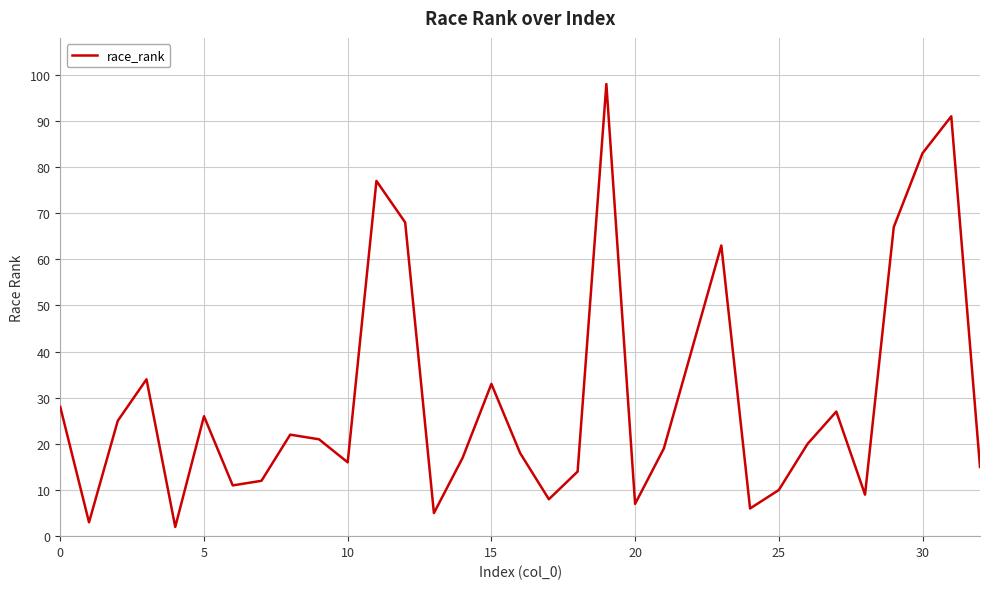

What is the maximum value shown in the chart?

98